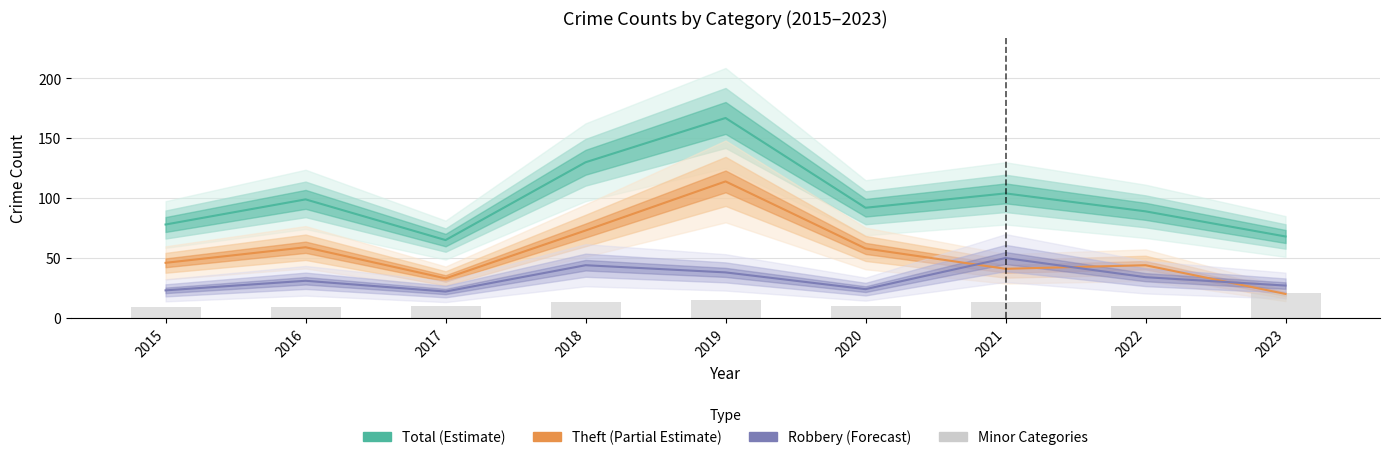

Is it true that Minor Categories equals 18 at 2021?

False